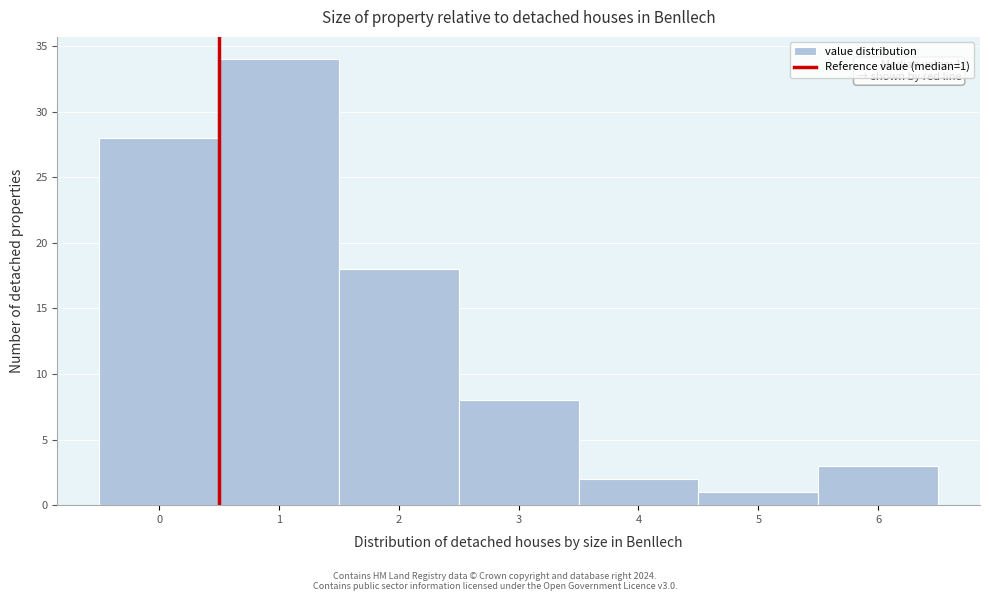

Reading left to right, extract all data points from this chart.

28	34	18	8	2	1	3